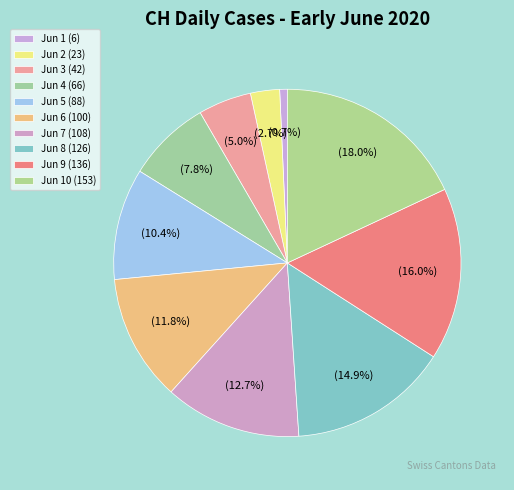

Count the number of slices in the pie.

10